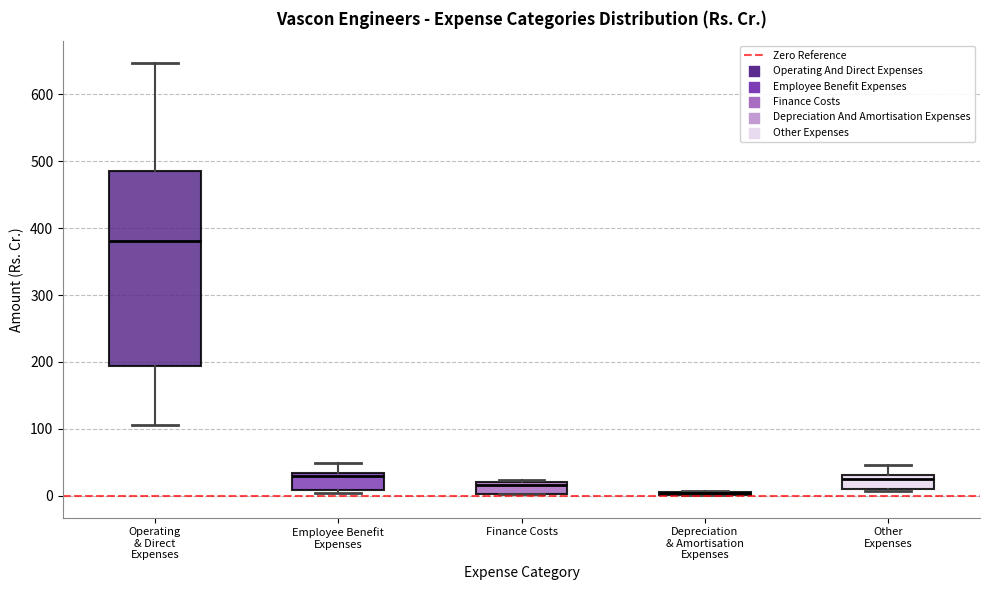

Comparing the boxes themselves (not the whiskers), which one is the tallest?

Operating & Direct Expenses